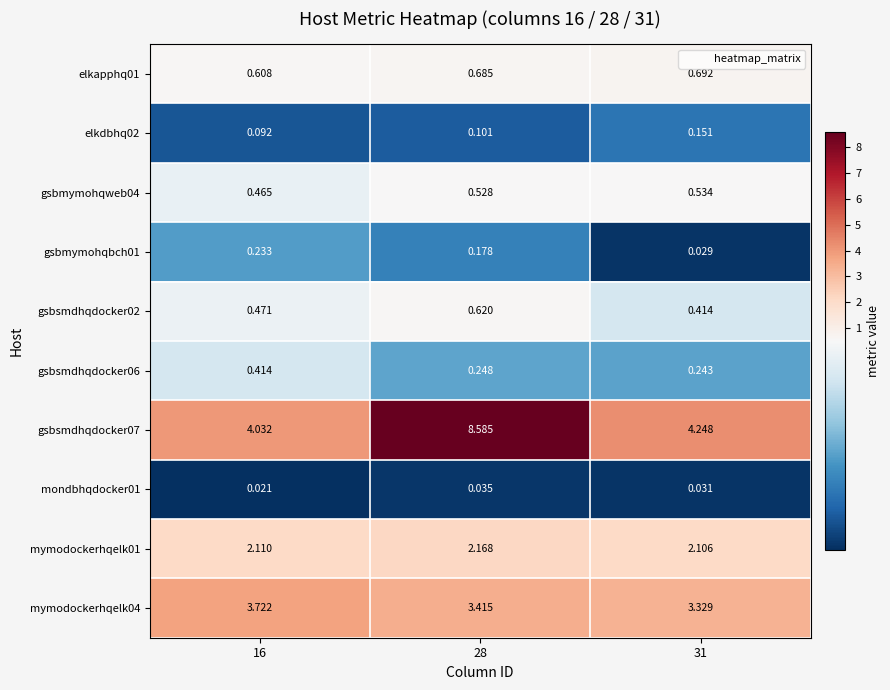

Is the value of mymodockerhqelk04 at 16 greater than the value of gsbsmdhqdocker02 at 31?

Yes